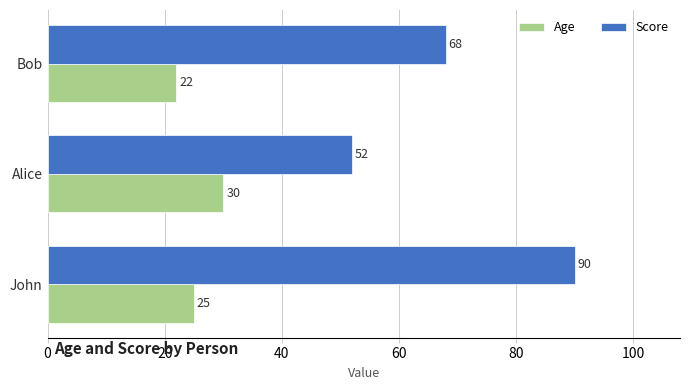

The Age series shows 16 at John. True or false?

False